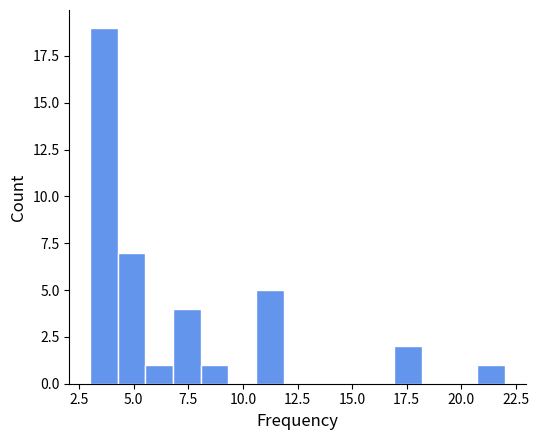

Around what value on the x-axis is the tallest bar? Give the approximate position of its centre, as read against the axis.

3.5